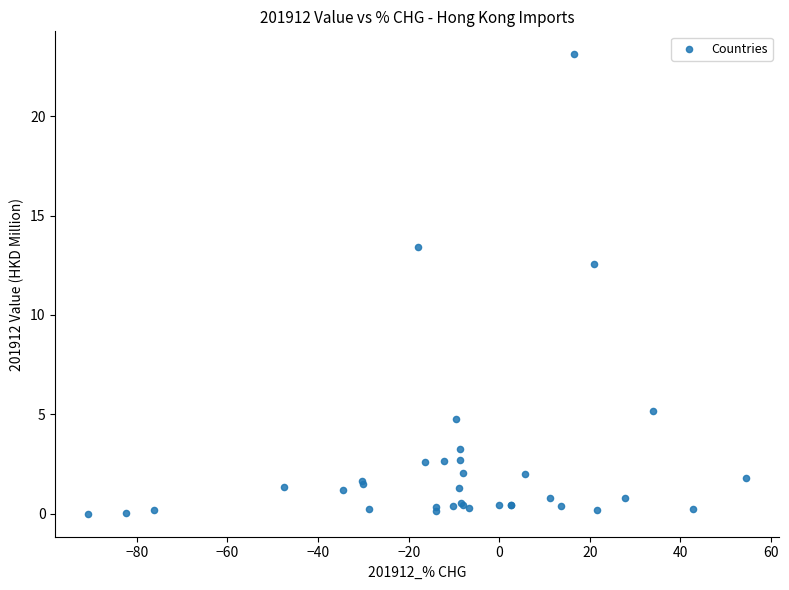

What Y value in the scatter plot is closest to 11?

12.6